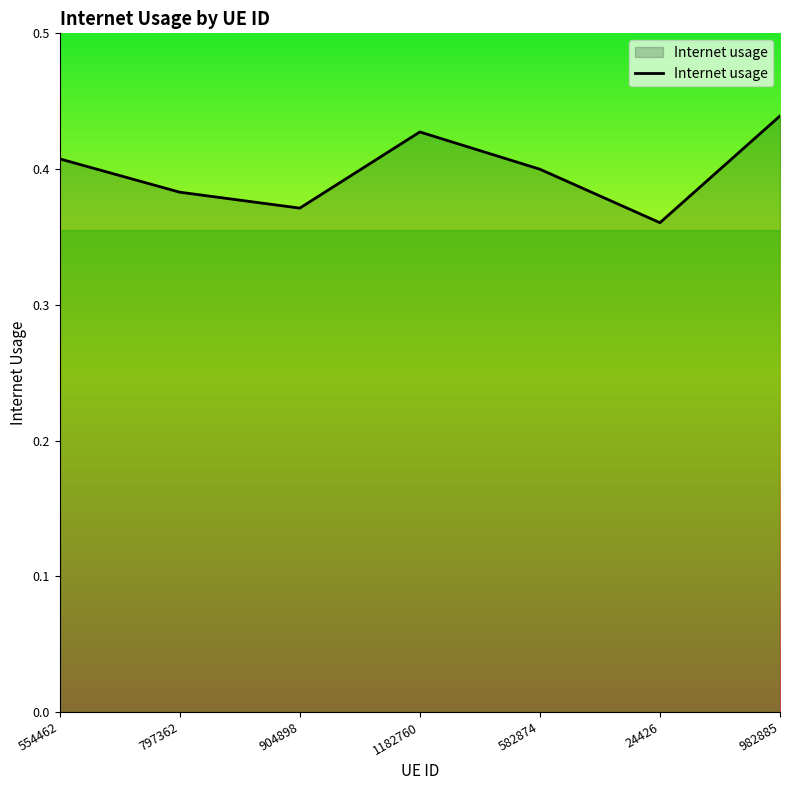

What is the change in value from 904898 to 1182760?

+0.1